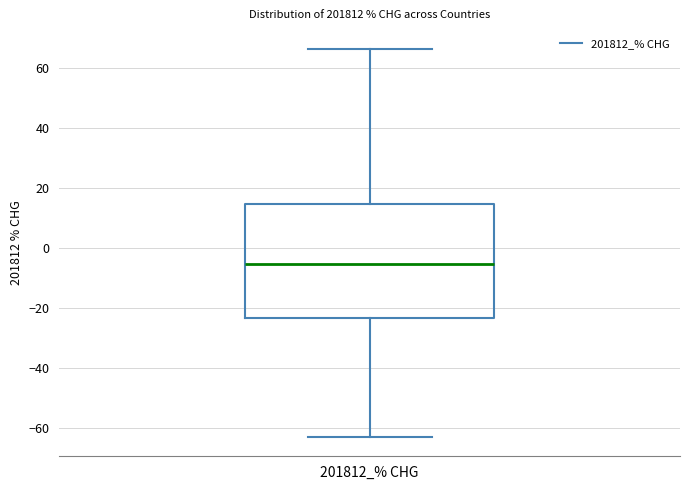

Transcribe this box plot: give where the median line is, the range the box spans, and where the two whiskers end, as read against the y-axis. The values are not printed on the chart, so give them approximately, as read against the axis.

median -6, box -24 to 14, whiskers -62 to 66